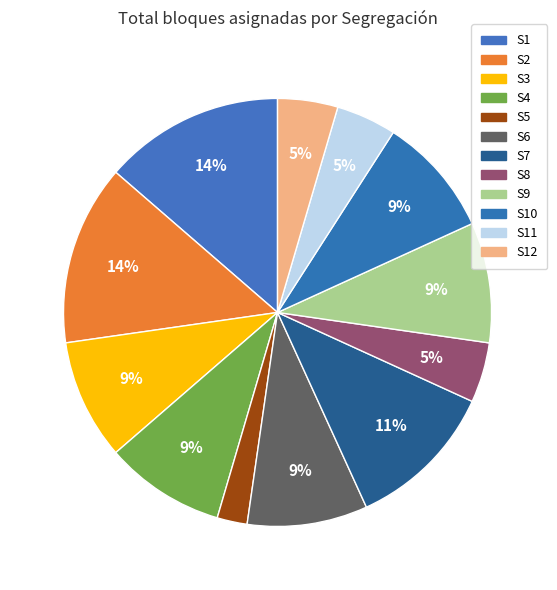

Which slice is the smallest?

S5